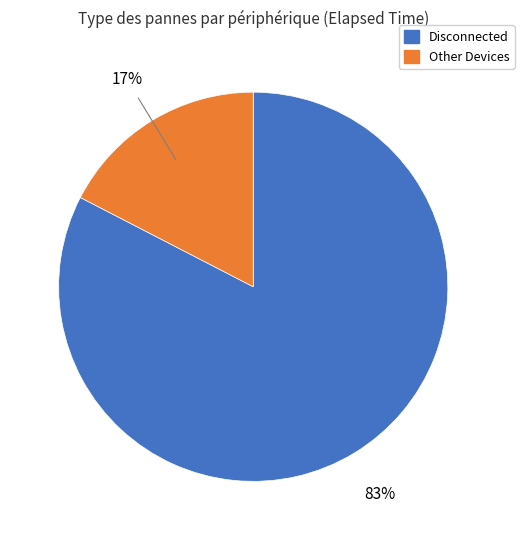

To the nearest percent, what is the average slice percentage?

50%